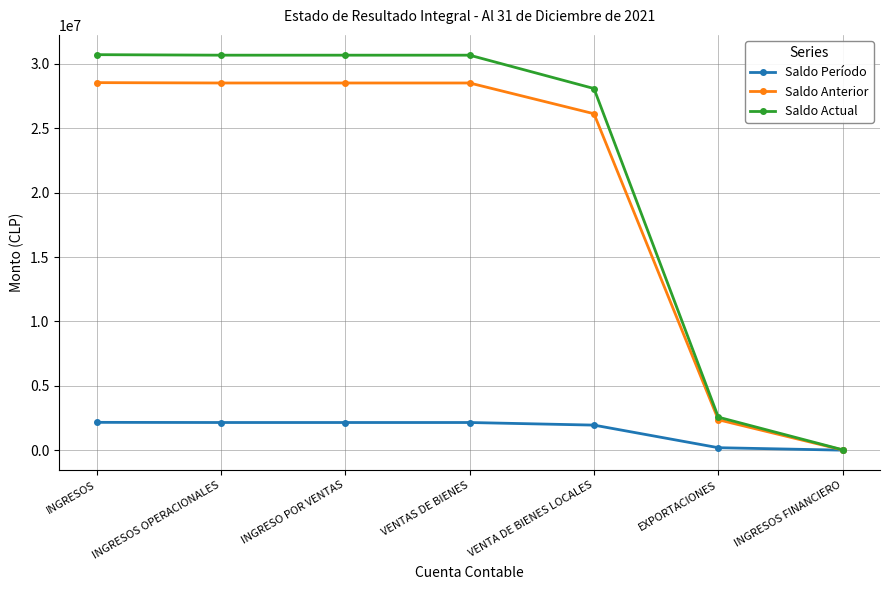

What is the difference between the highest and lowest values at INGRESO POR VENTAS?

28509180.7